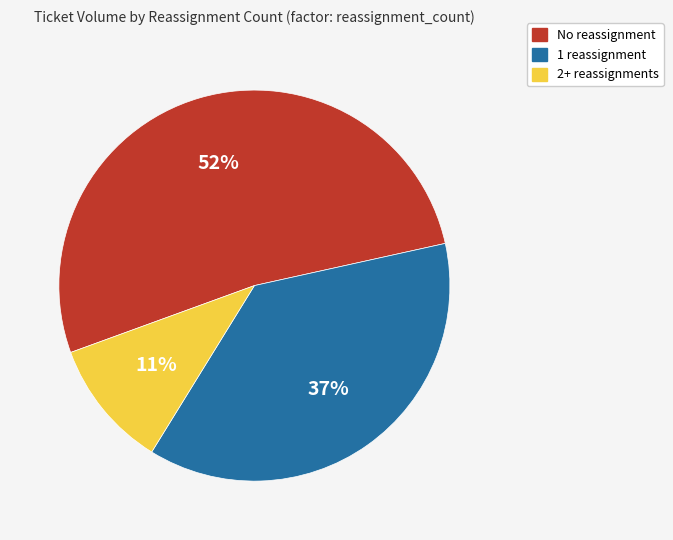

To the nearest percent, what is the average slice percentage?

33%